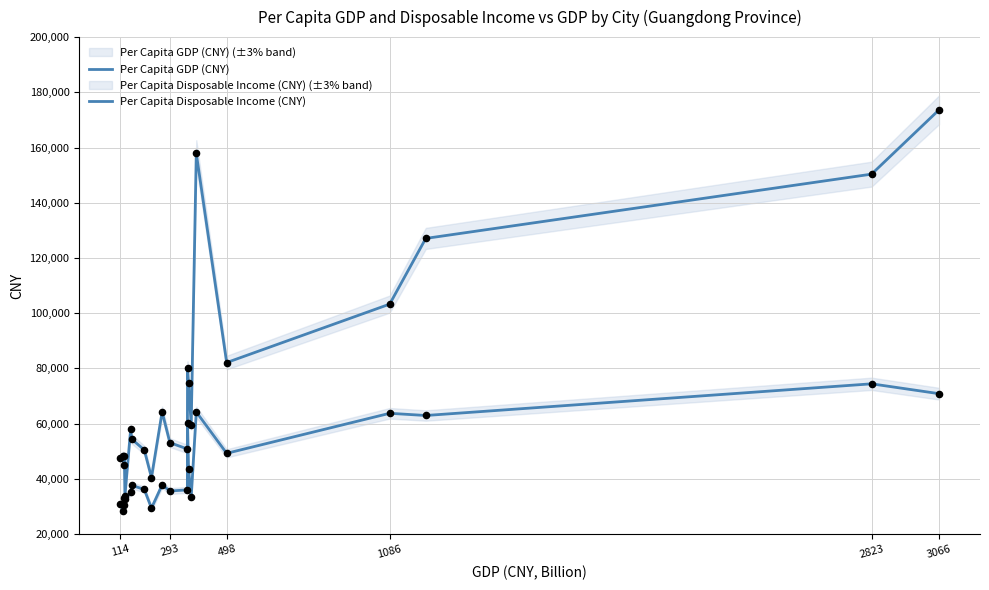

Is the value of Per Capita Disposable Income (CNY) at 10 greater than the value of Per Capita GDP (CNY) at 3066?

No